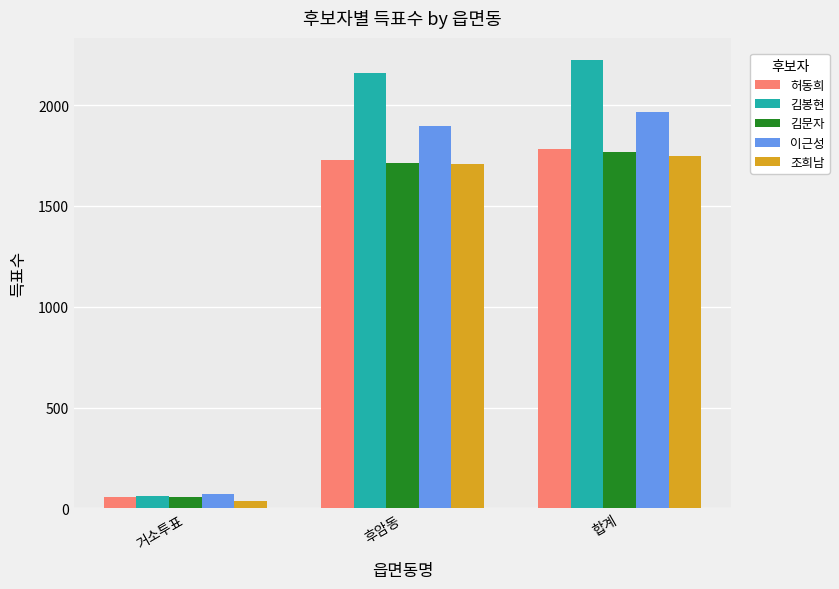

Reading right to left, list all the values displayed in this chart.

허동희: 합계=1784	후암동=1728	거소투표=55
김봉현: 합계=2222	후암동=2160	거소투표=60
김문자: 합계=1767	후암동=1711	거소투표=56
이근성: 합계=1966	후암동=1896	거소투표=70
조희남: 합계=1747	후암동=1708	거소투표=36